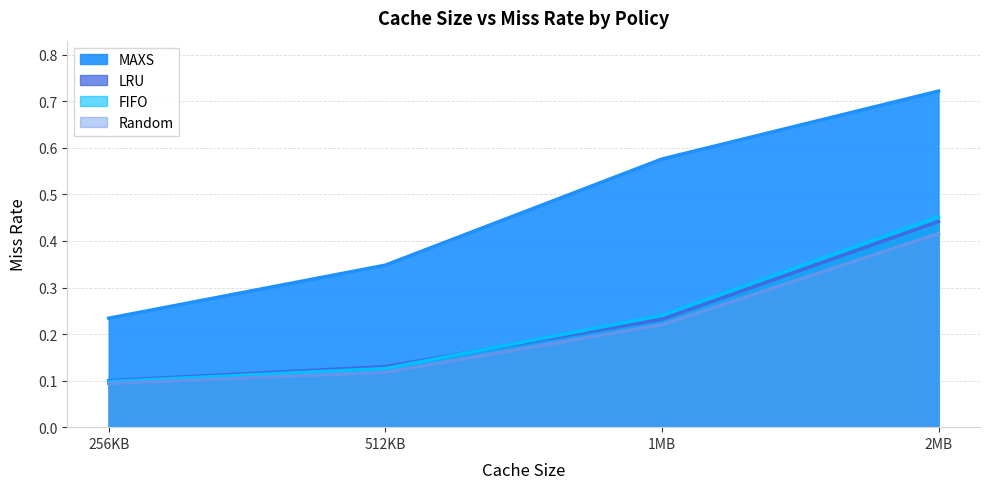

What is the greatest value displayed?

0.7